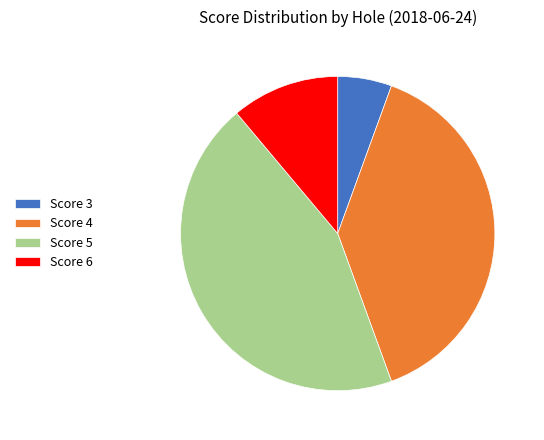

How many slices are in this pie chart?

4